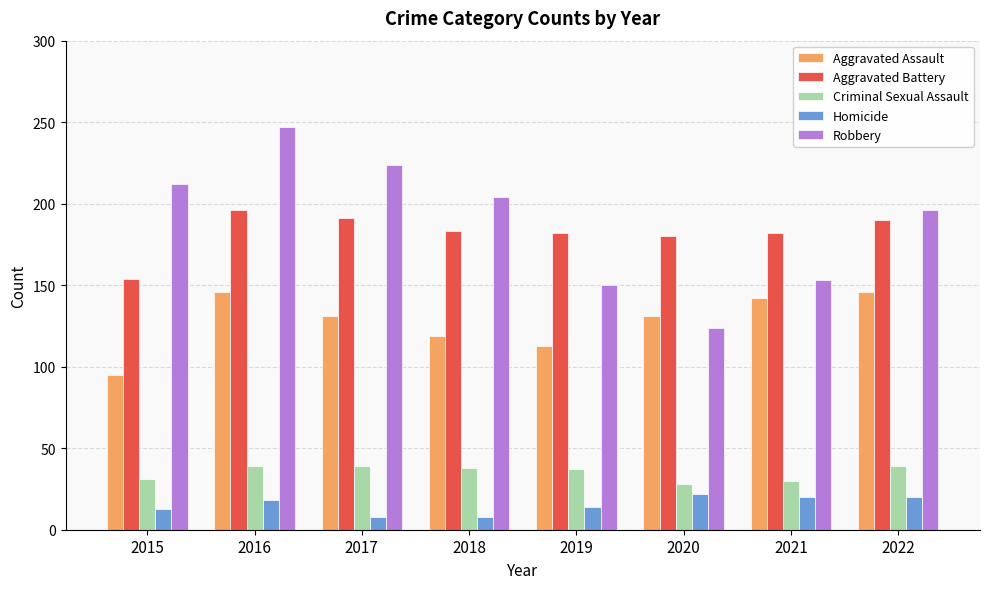

Does the chart contain stacked bars?

No